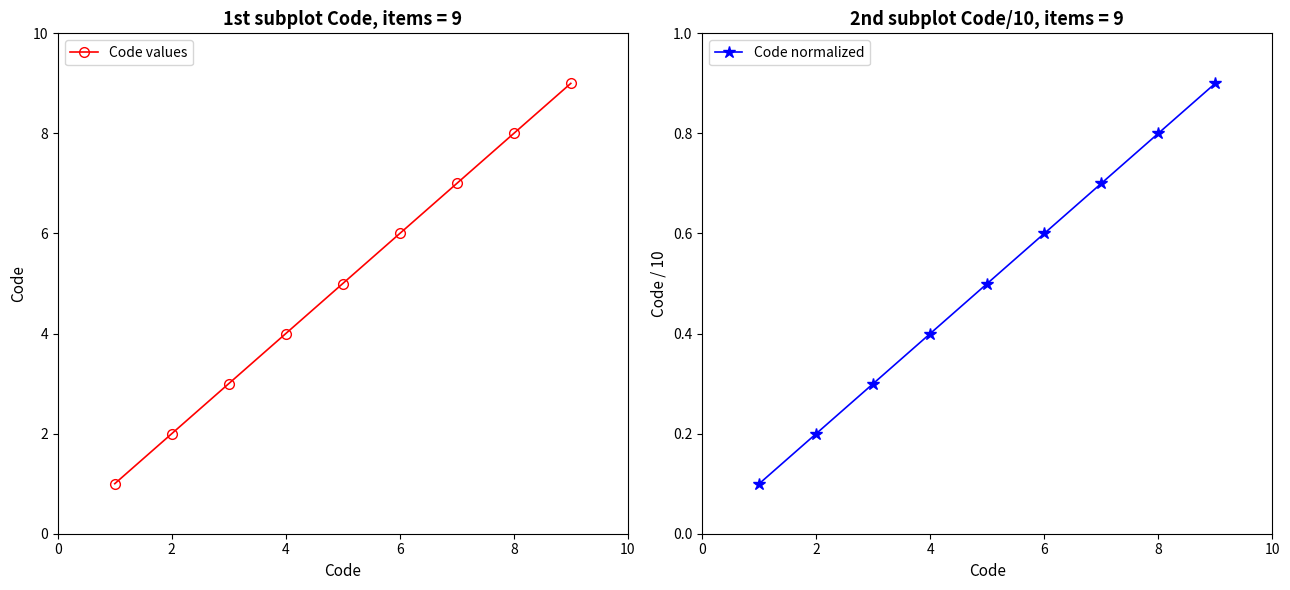

At how many categories does at least one series exceed 2?

7